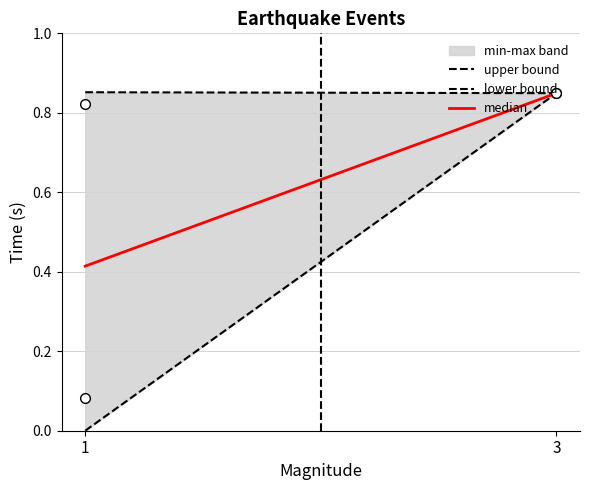

Between 1 and 3, which is larger?

1